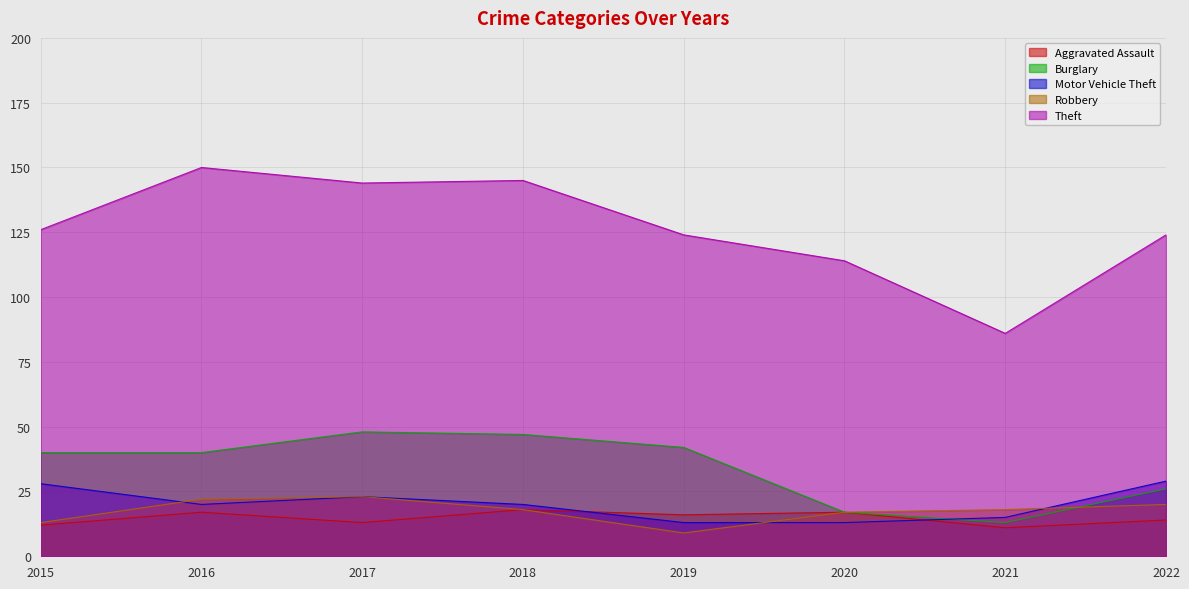

After their last crossing, which series has the higher values: Robbery or Burglary?

Burglary